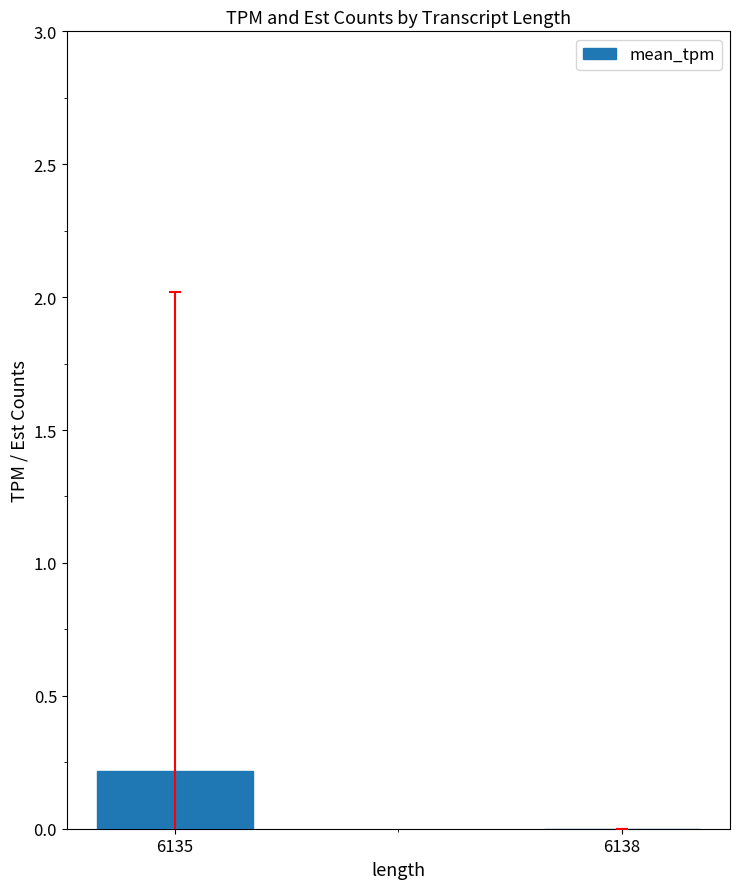

At which category does the chart reach its peak across all series?

6135